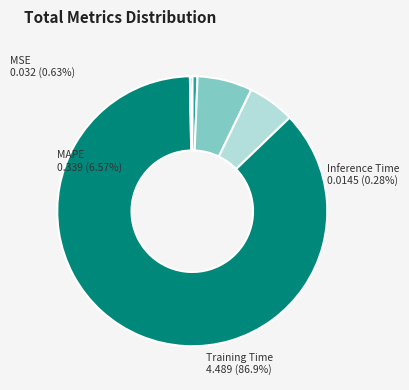

Does Training Time represent more than half of the total?

Yes